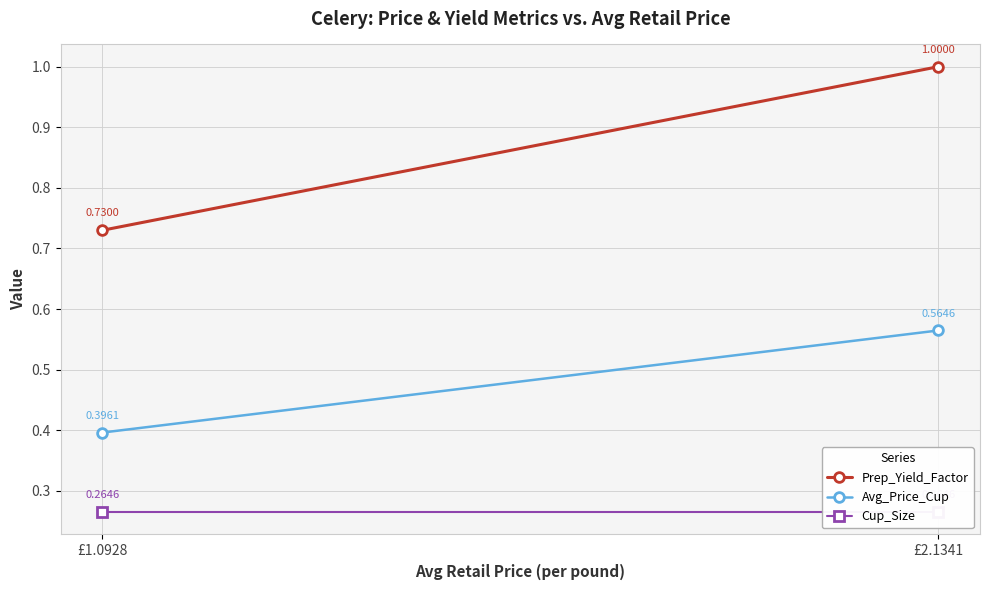

At how many categories does at least one series exceed 0?

2